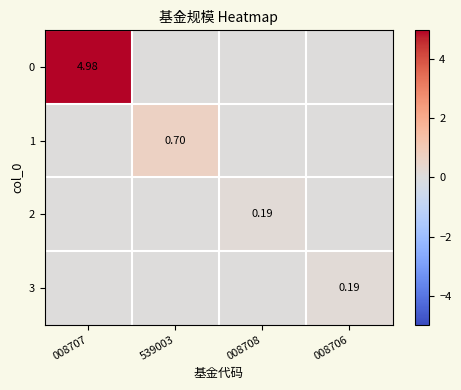

Rank the series by their maximum value, from highest to lowest.

0, 1, 2, 3